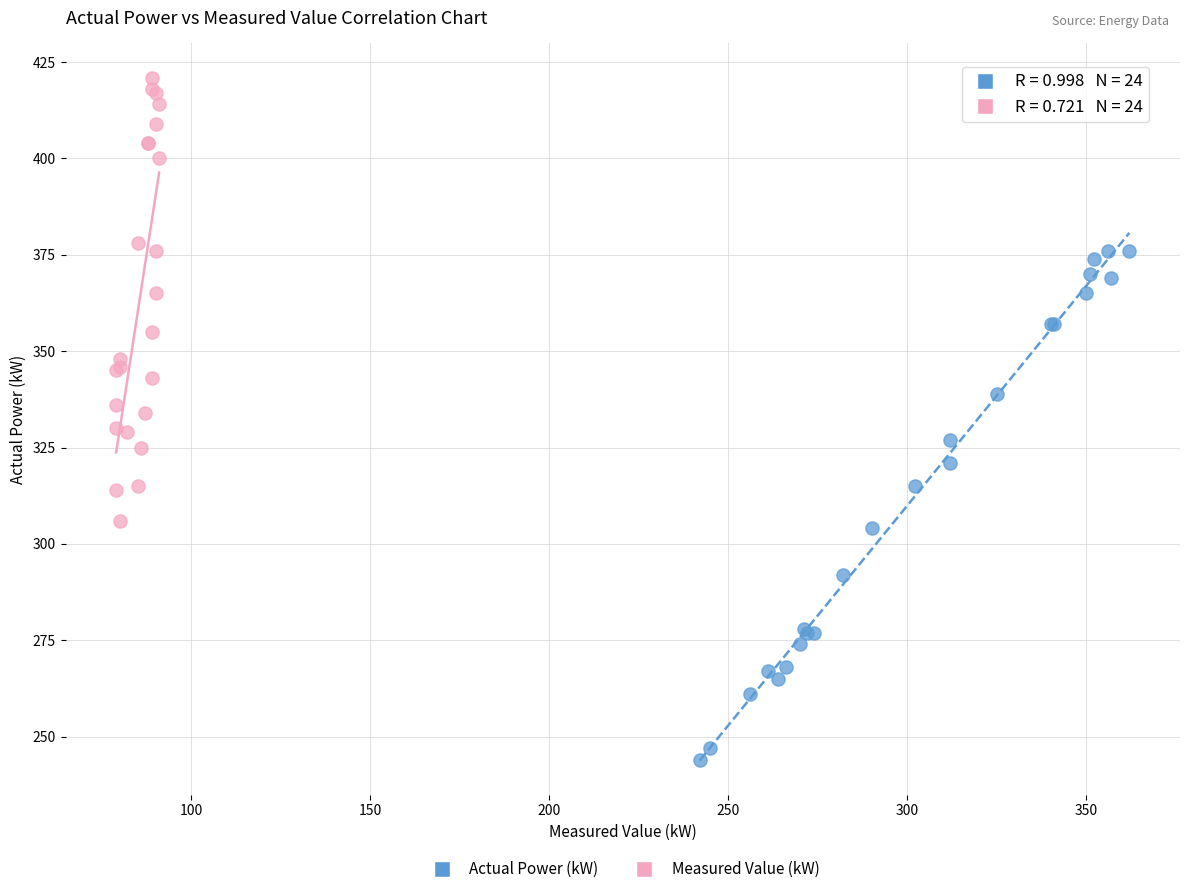

Which series has the widest spread of Y values?

Actual Power (kW)